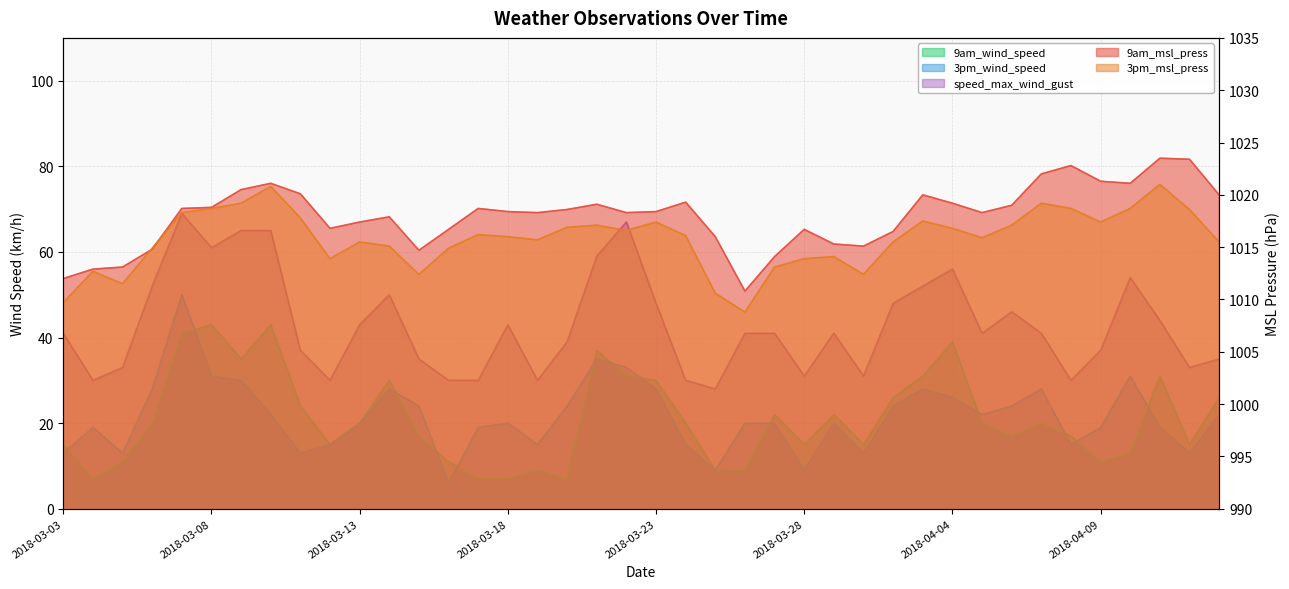

At which label is 3pm_wind_speed closest to 28?

2018-03-06